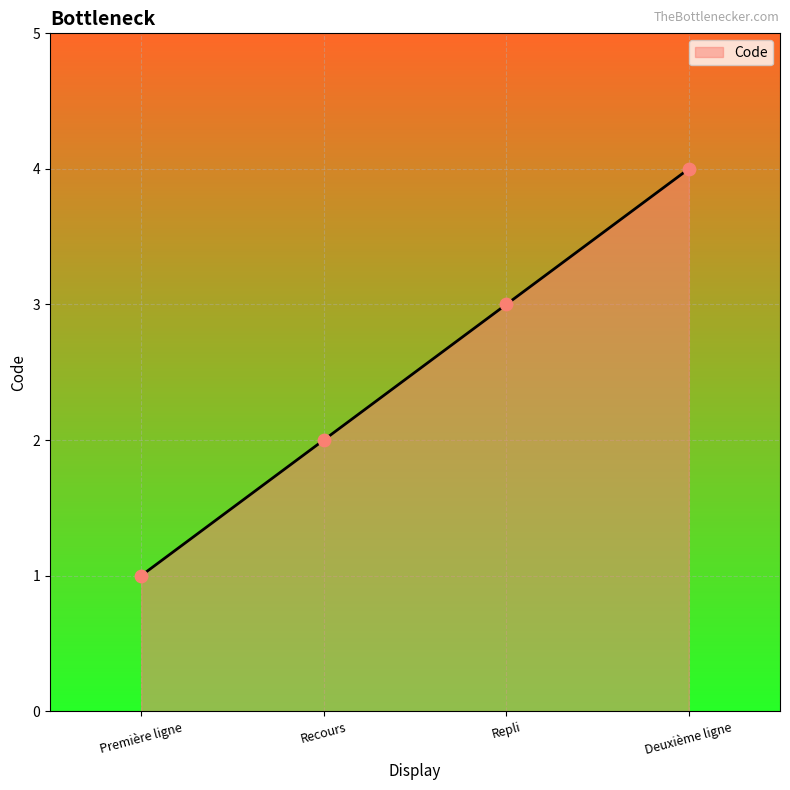

What is the change in value from Première ligne to Deuxième ligne?

+3